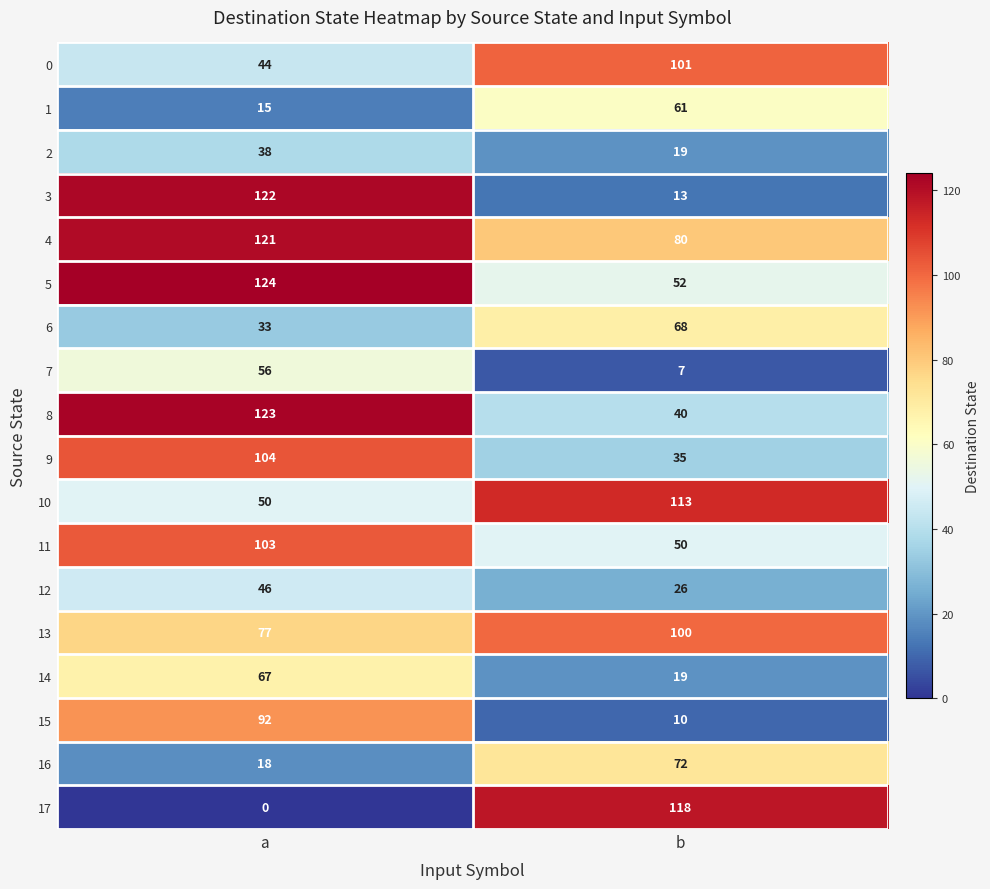

What is the difference between the highest and lowest values at b?

111